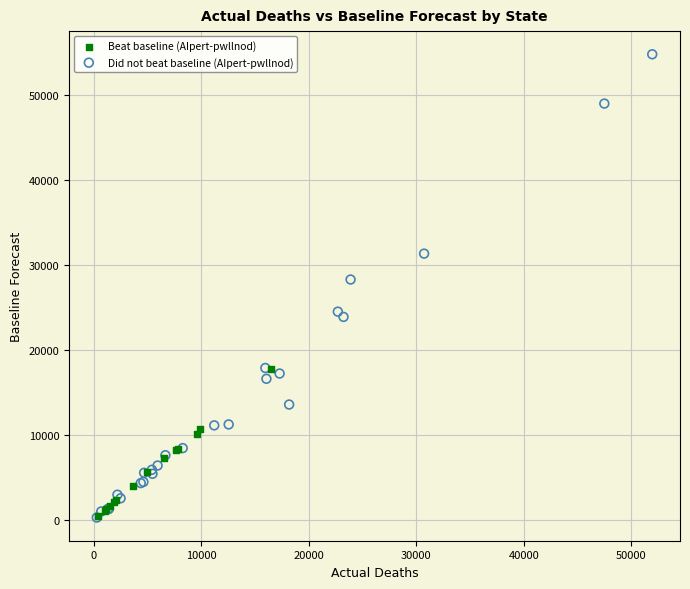

Which series contains the highest Y value?

Did not beat baseline (AIpert-pwllnod)